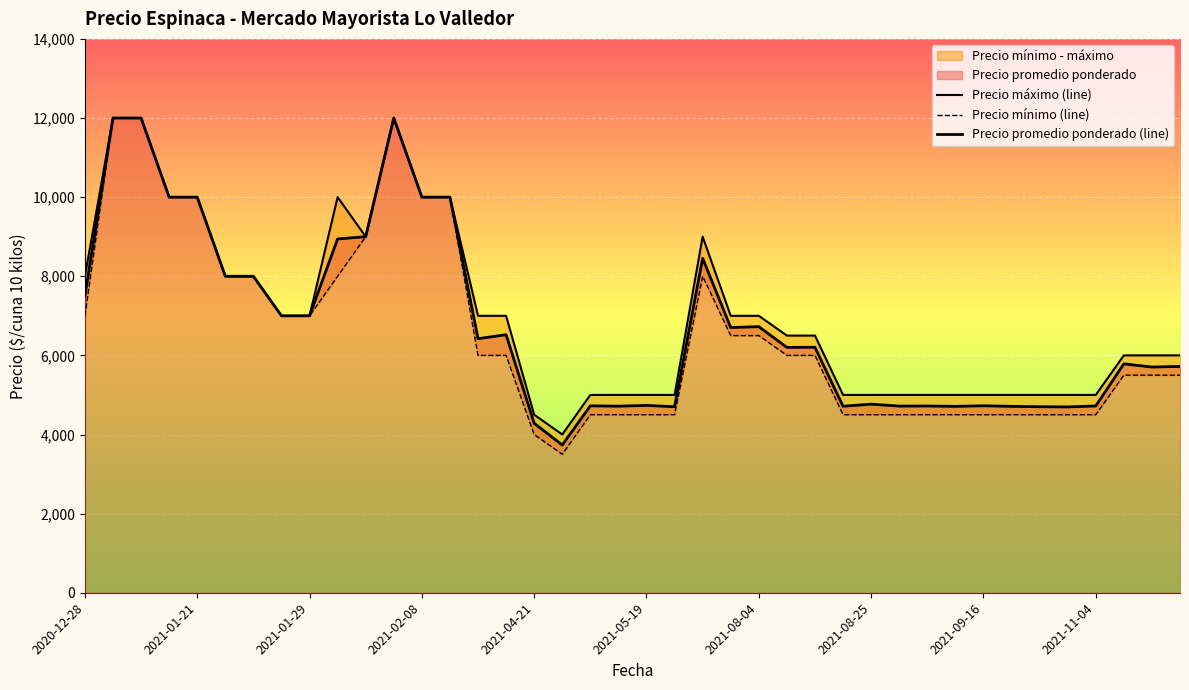

What value does the Precio máximo (line) series have at 2021-09-16, to the nearest 100?

5000